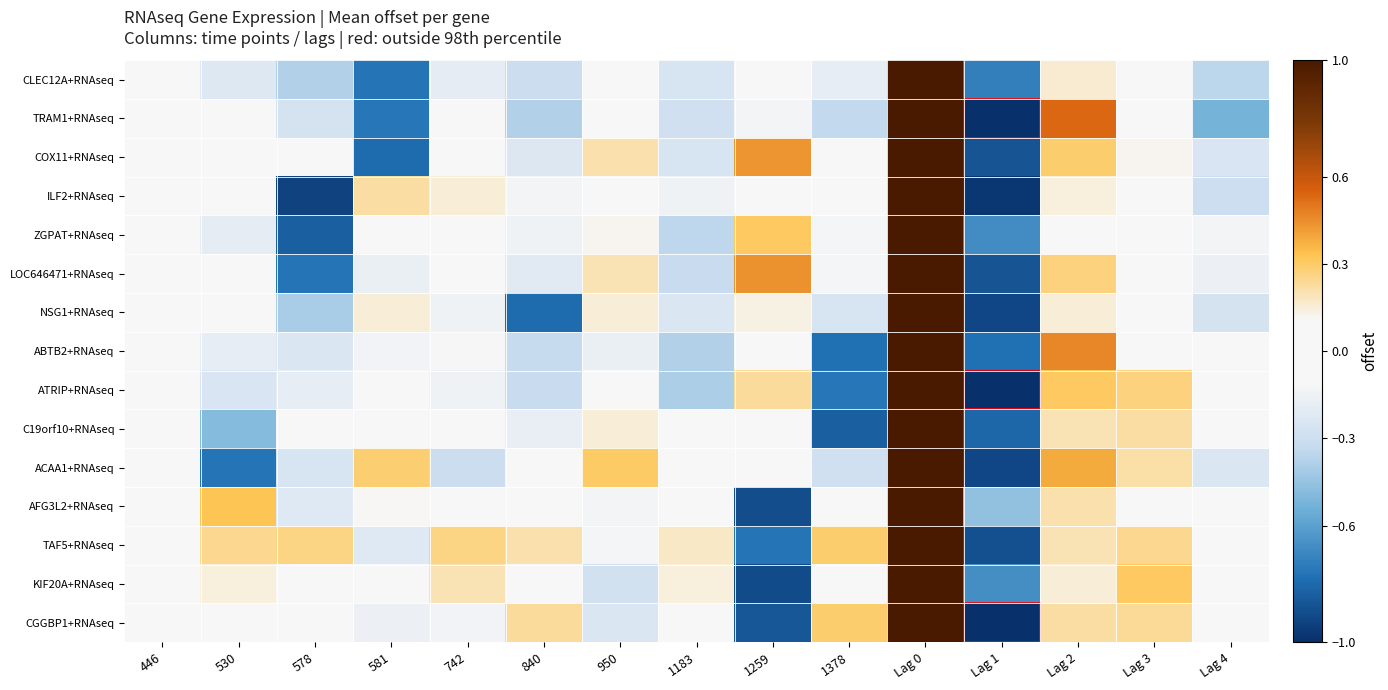

What is the total value across all series at Lag 3?

1.8